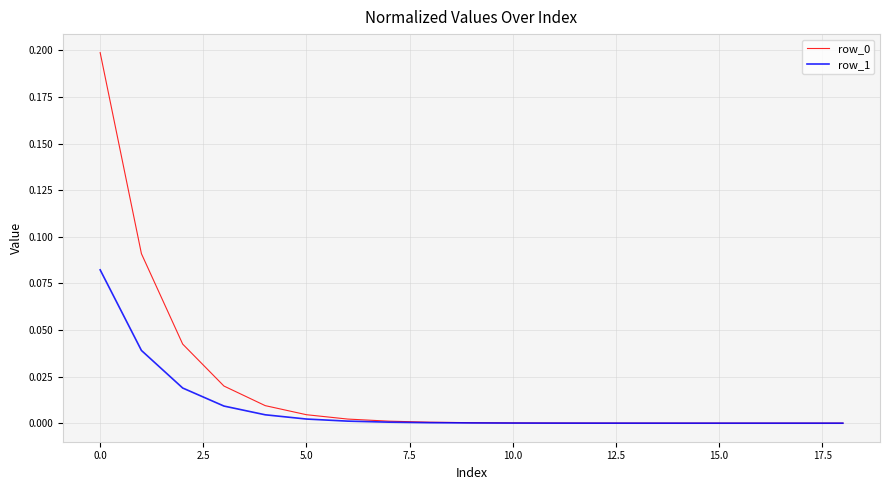

Is this an area chart (filled region under the line)?

No